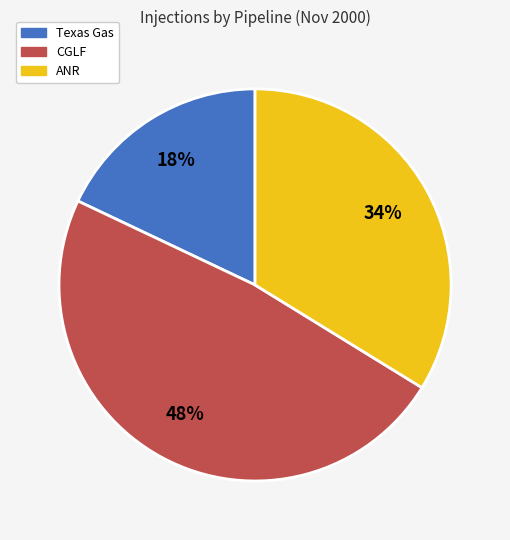

To the nearest percent, what portion does ANR represent?

34%